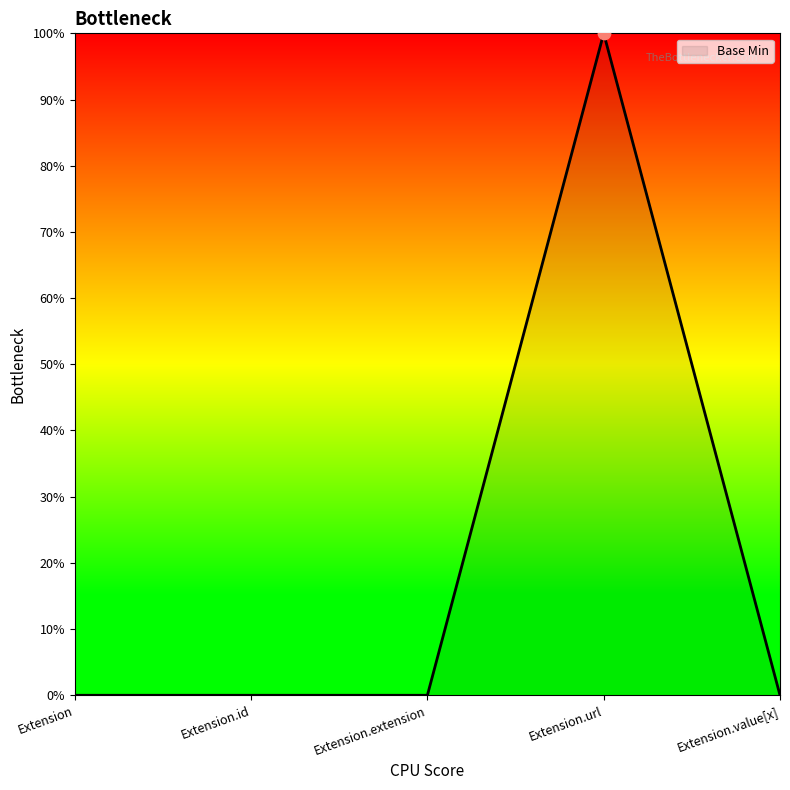

Between Extension.value[x] and Extension.url, which is larger?

Extension.url